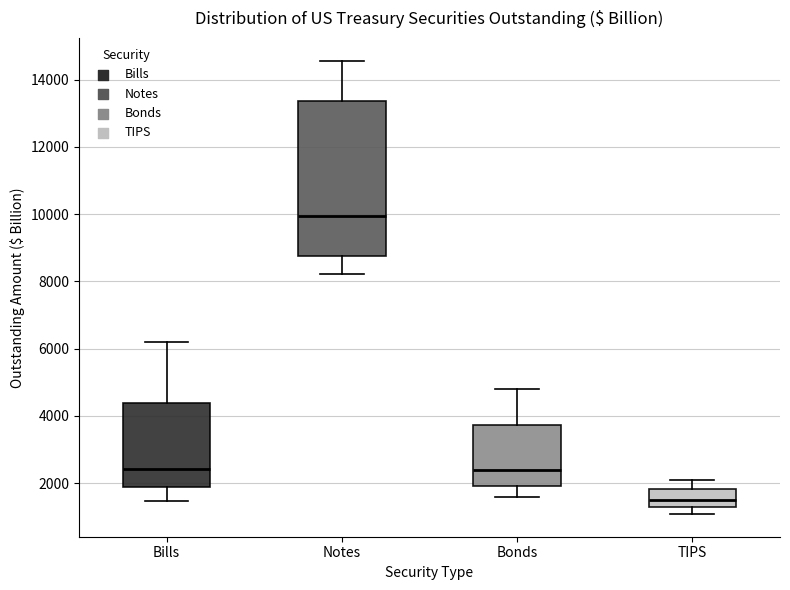

Where is the upper edge of the box for Bills on the y-axis? The values are not printed on the chart, so give them approximately, as read against the axis.

4400